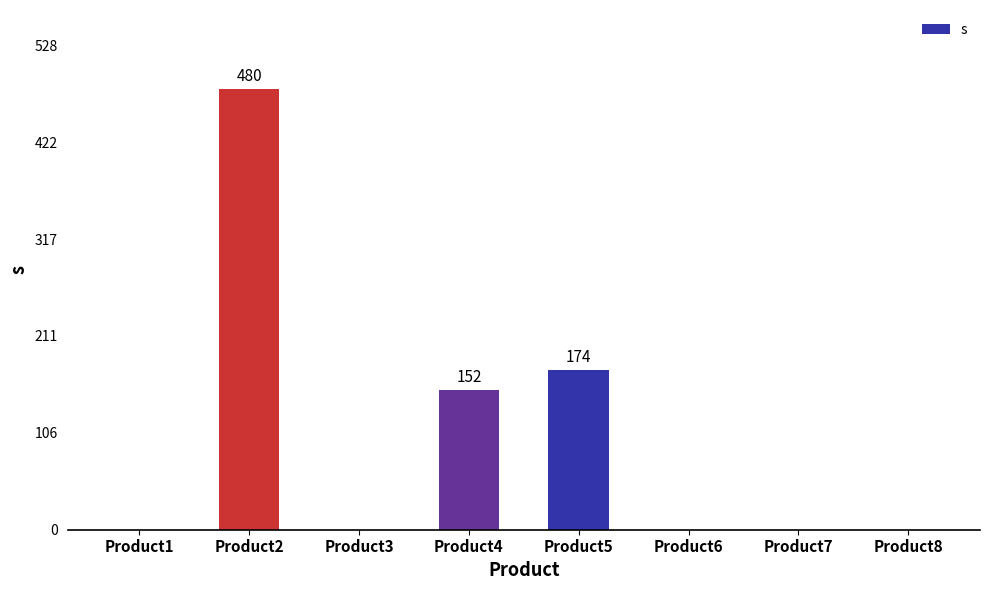

What is the greatest value displayed?

480